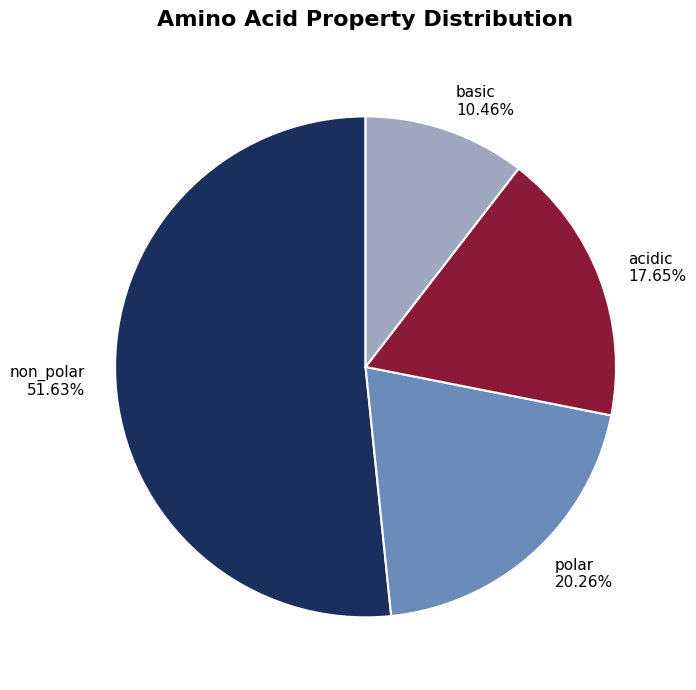

Between non_polar and basic, which is larger?

non_polar